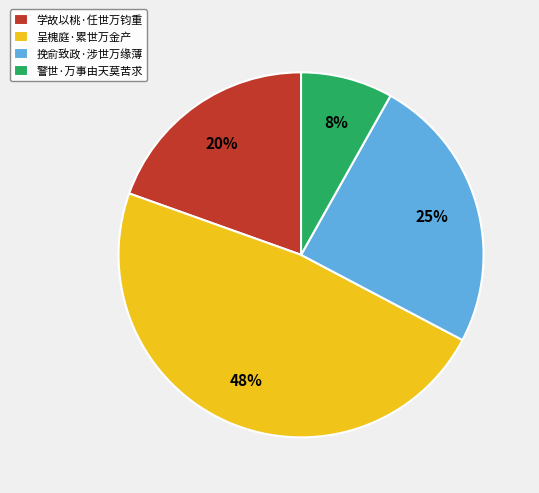

How many segments does this pie chart have?

4